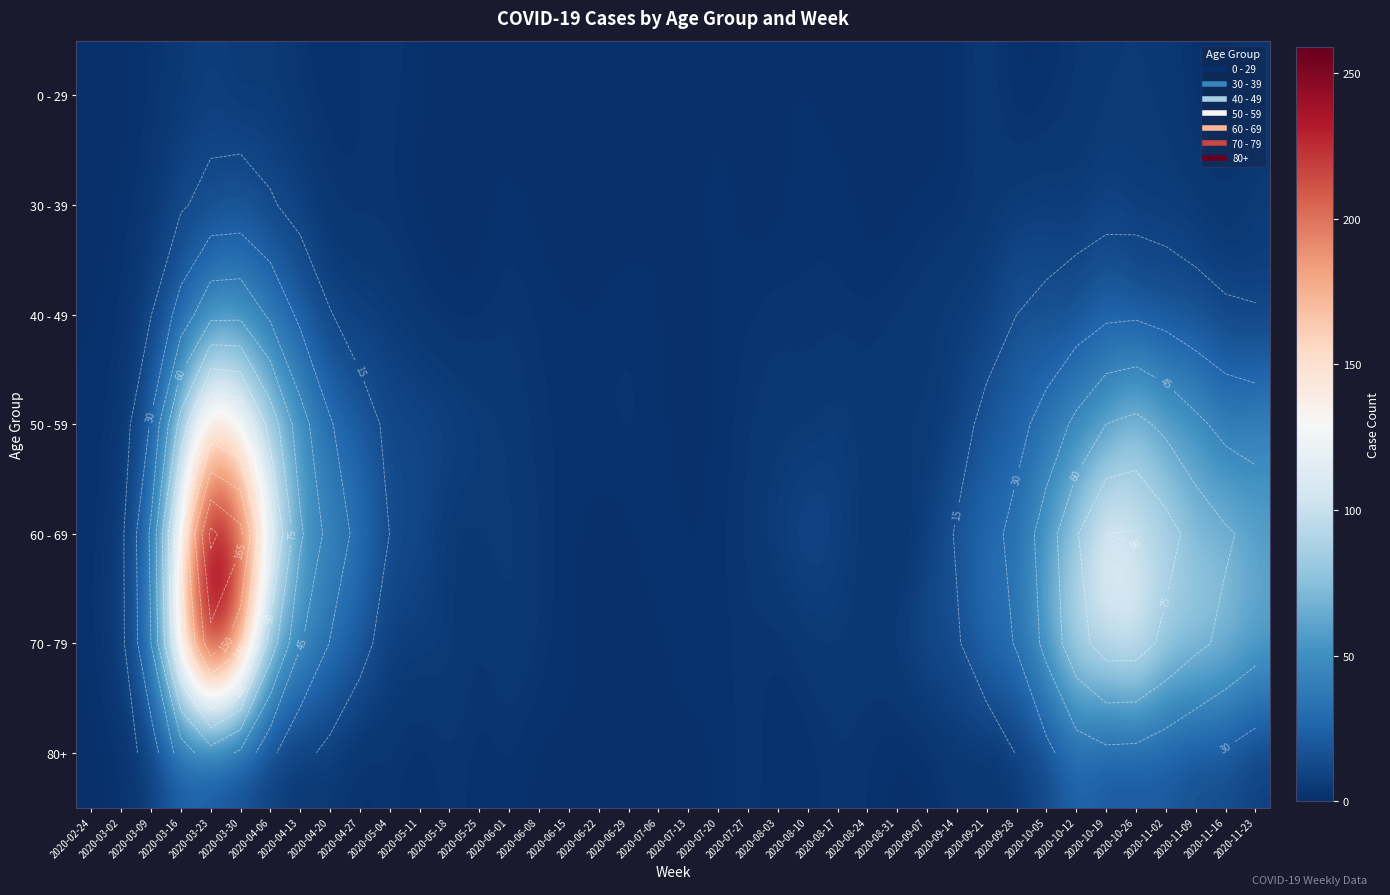

List the labels in order of 0 - 29 value, largest first.

2020-03-23, 2020-04-06, 2020-09-21, 2020-10-19, 2020-10-26, 2020-11-02, 2020-03-16, 2020-03-30, 2020-05-04, 2020-10-12, 2020-03-09, 2020-04-13, 2020-04-27, 2020-11-23, 2020-04-20, 2020-05-11, 2020-06-22, 2020-07-20, 2020-08-03, 2020-08-10, 2020-09-14, 2020-10-05, 2020-11-09, 2020-02-24, 2020-03-02, 2020-05-18, 2020-05-25, 2020-06-01, 2020-06-08, 2020-06-15, 2020-06-29, 2020-07-06, 2020-07-13, 2020-07-27, 2020-08-17, 2020-08-24, 2020-08-31, 2020-09-07, 2020-09-28, 2020-11-16